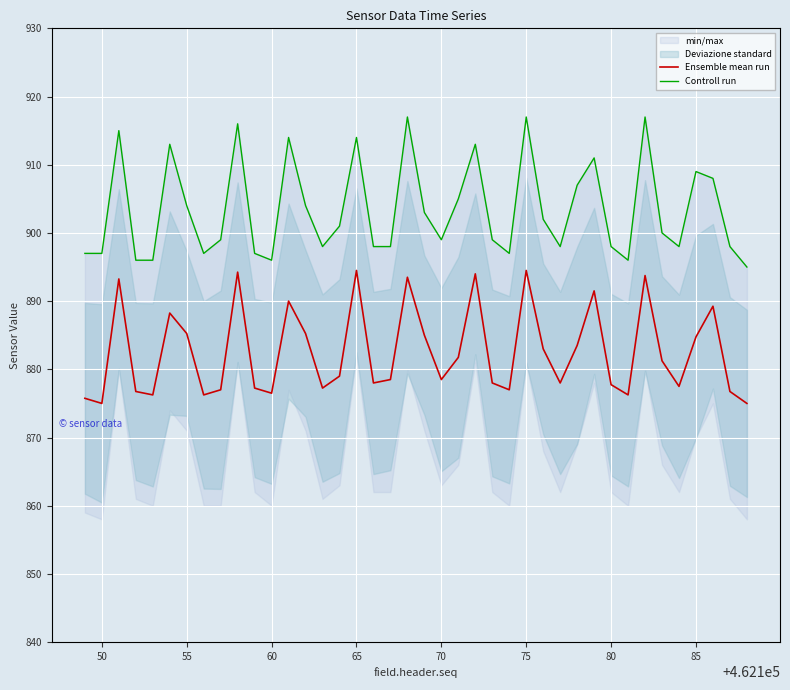

What is the difference between the maximum and minimum values in the Controll run series?

22.0